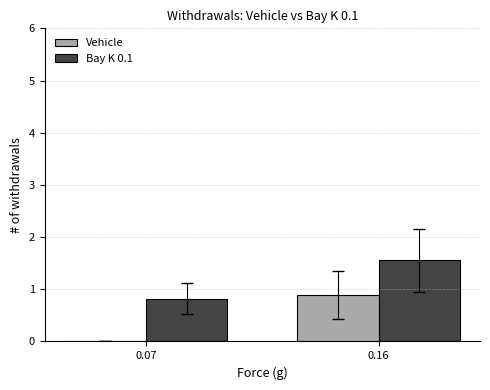

How many Bay K 0.1 values are between 0 and 1?

1